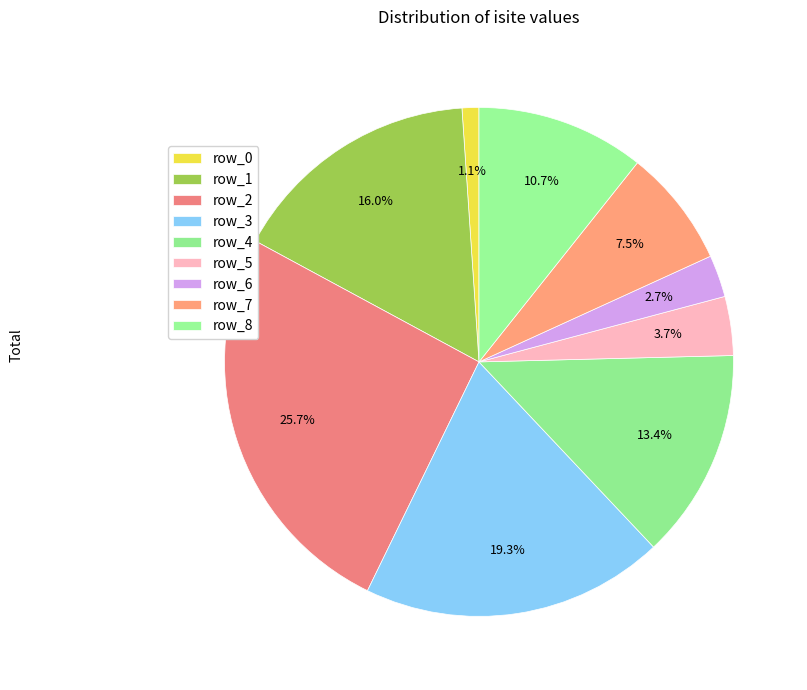

Count the number of slices in the pie.

9